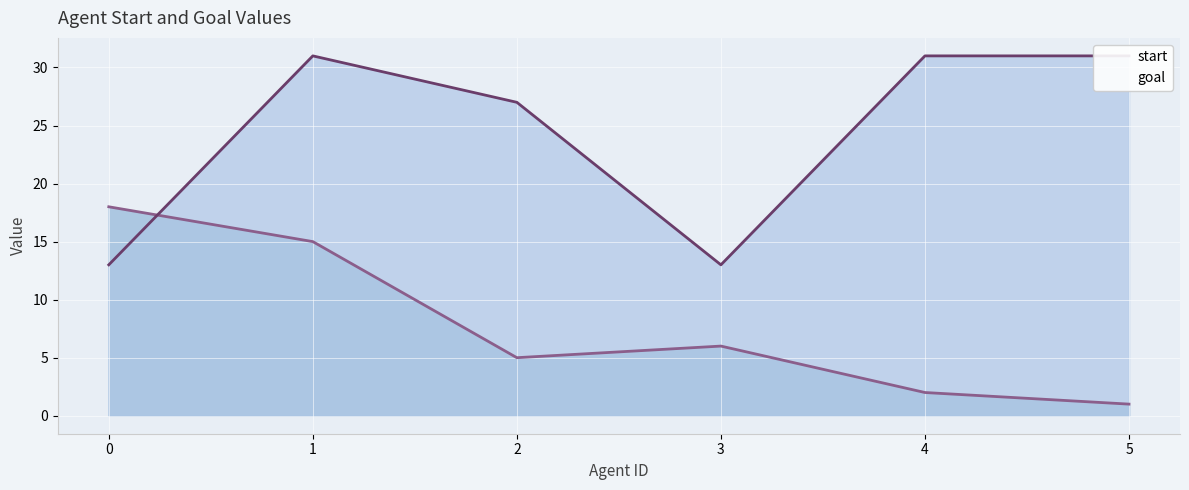

Where do goal and start first cross each other?

0 and 1